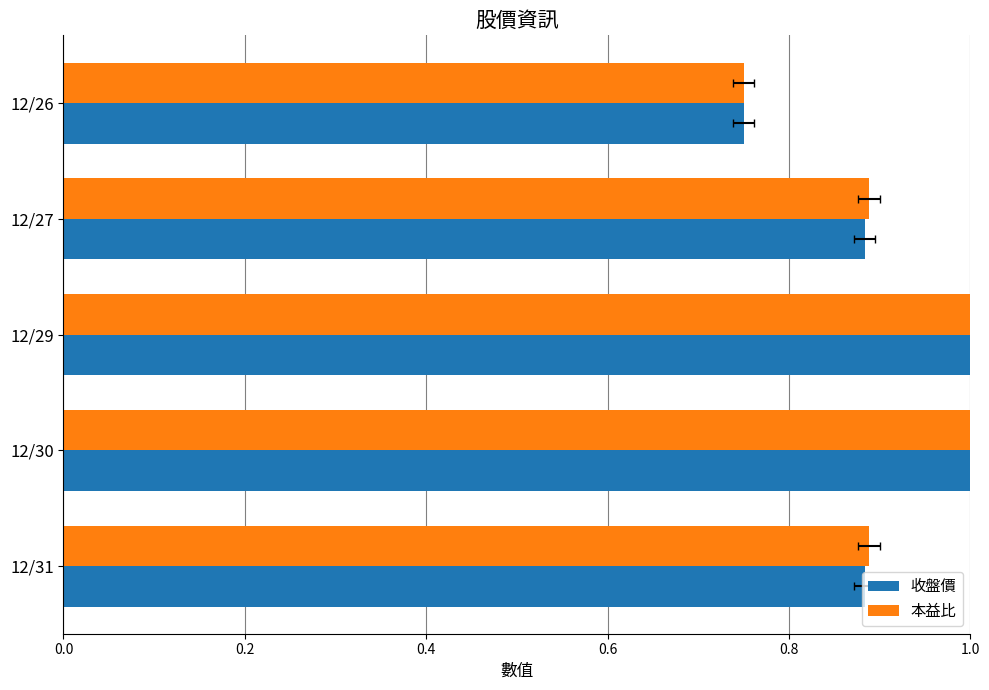

Which series has the largest total across all categories?

本益比